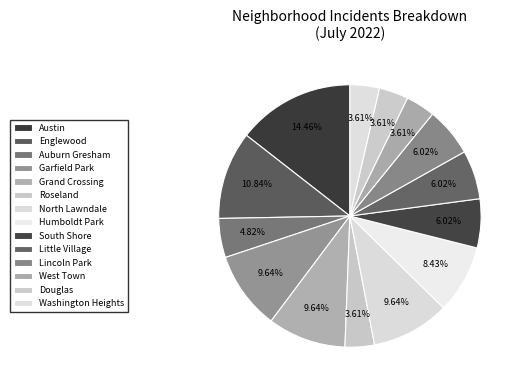

Which category has the smallest portion of the pie?

Roseland